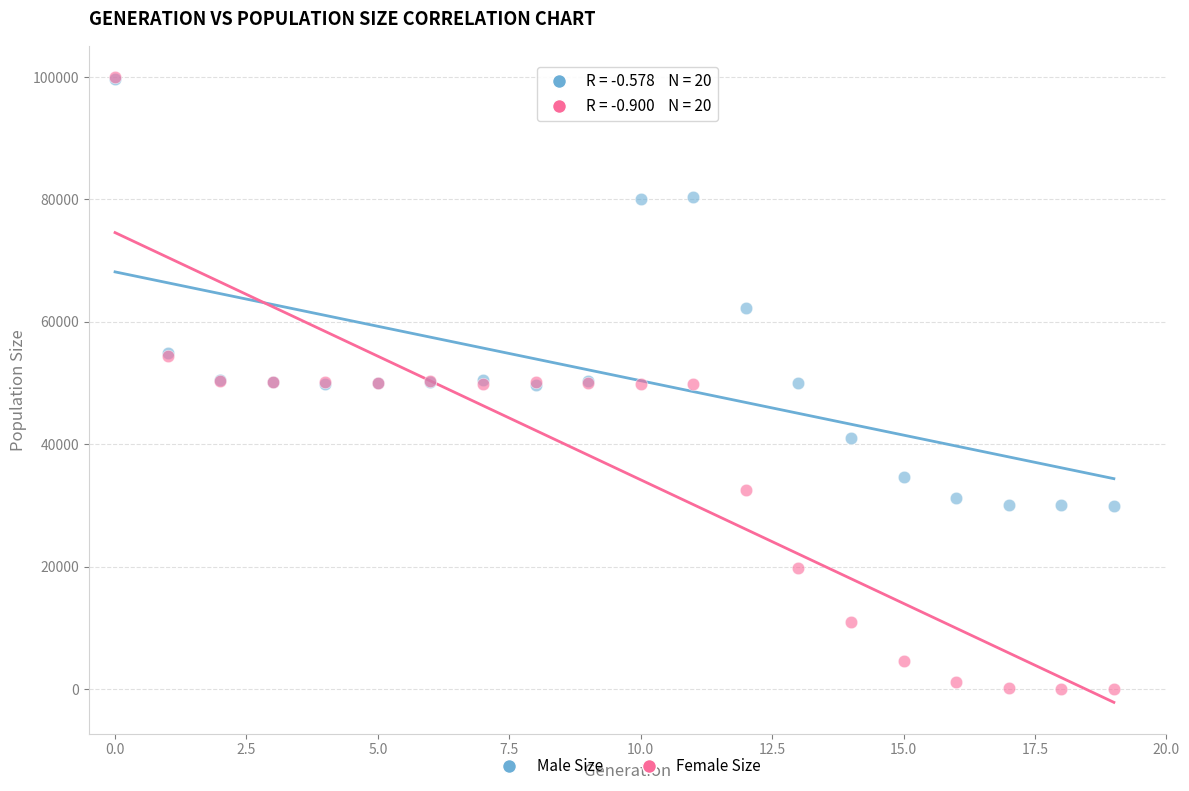

In the Male Size series, what Y value is closest to 64796?

62295